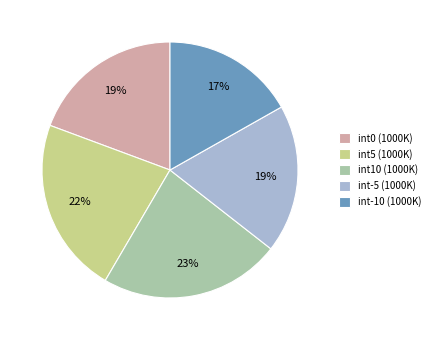

Which slice is the smallest?

int-10 (1000K)